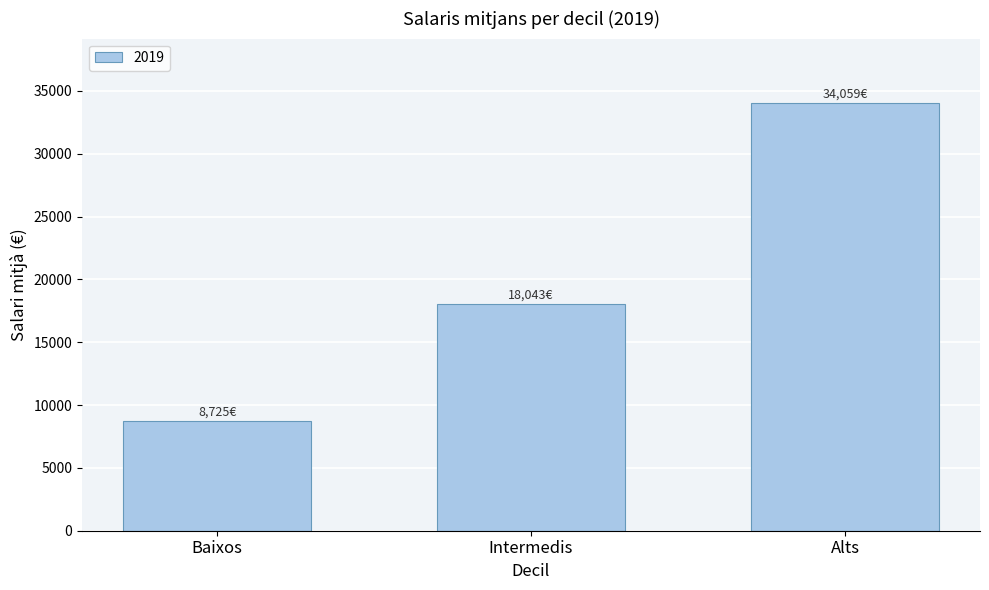

What is the label of the 1st bar from the left?

Baixos